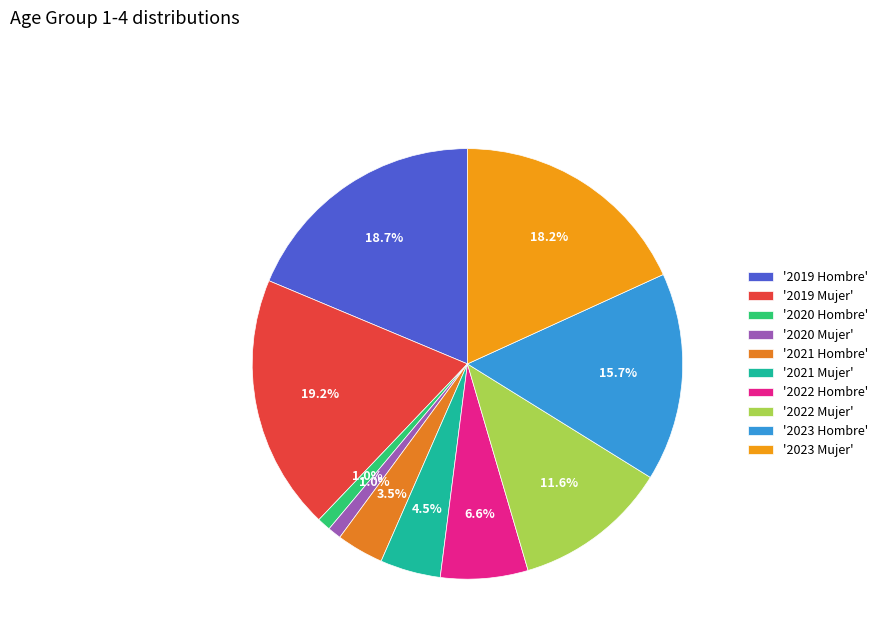

Count the number of slices in the pie.

10